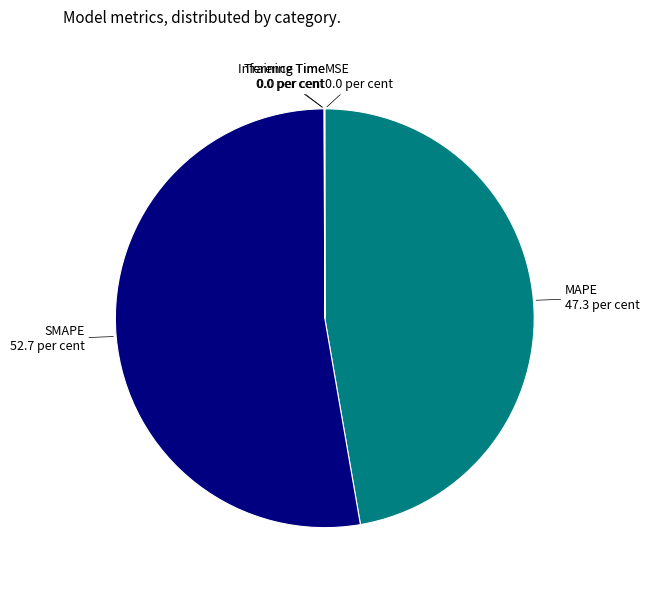

Does any single category account for the majority?

Yes